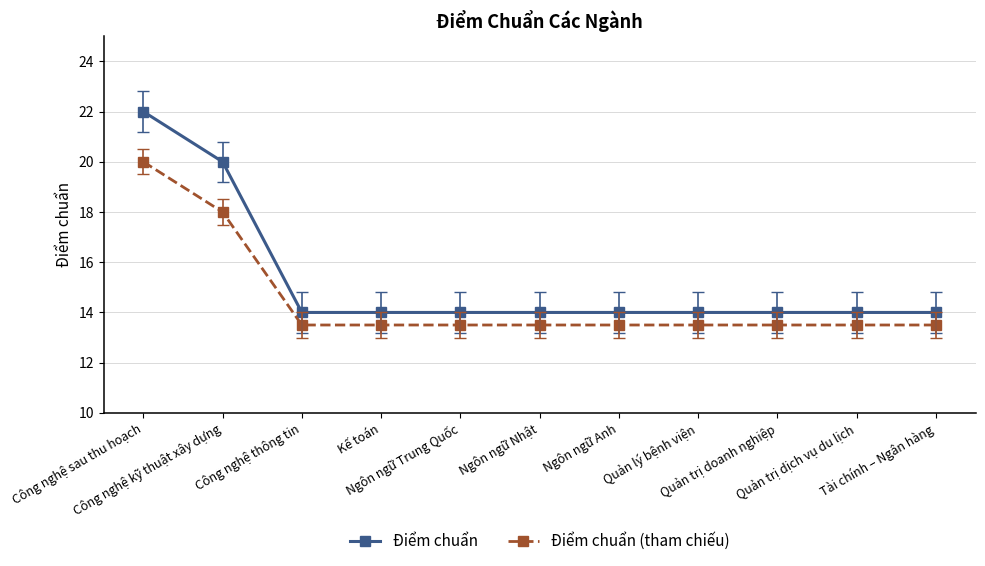

Where is Điểm chuẩn nearest to the value 18?

Công nghệ kỹ thuật xây dựng